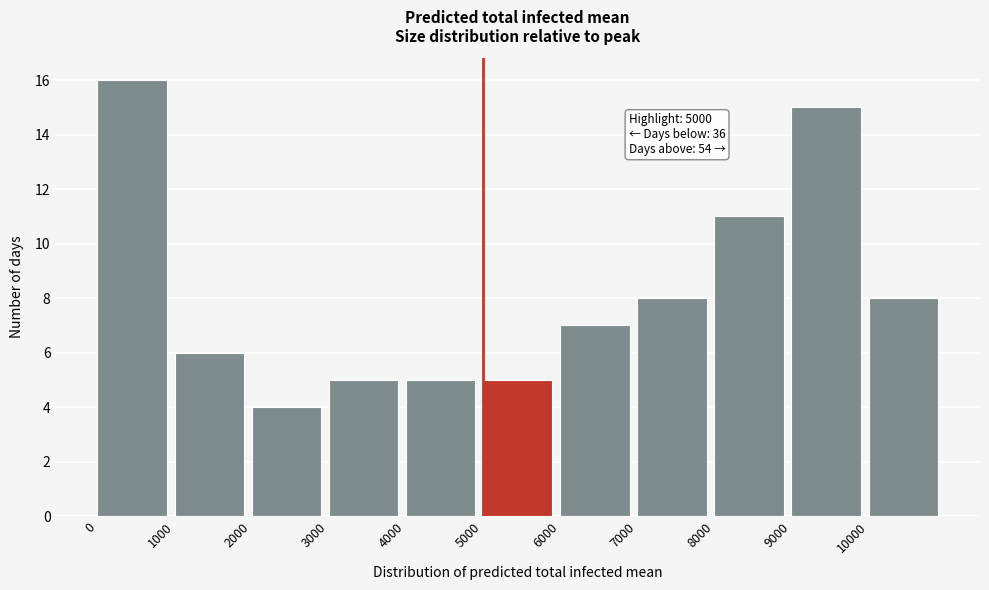

Which range on the x-axis has the tallest bar?

0 to 1000